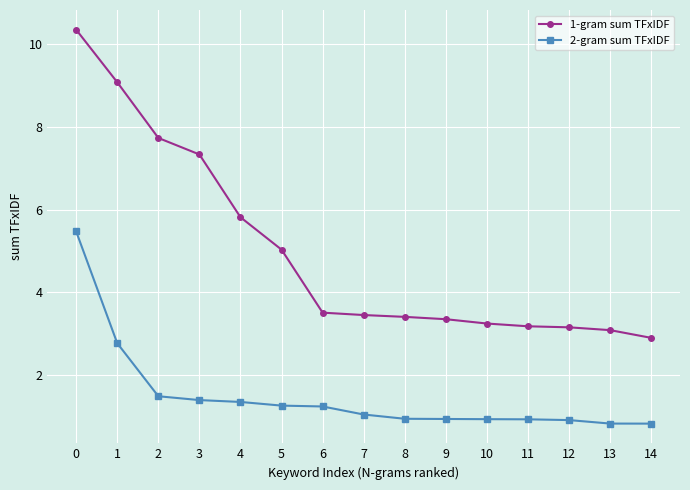

What is the difference between the second highest and second lowest values in the 2-gram sum TFxIDF series?

1.9